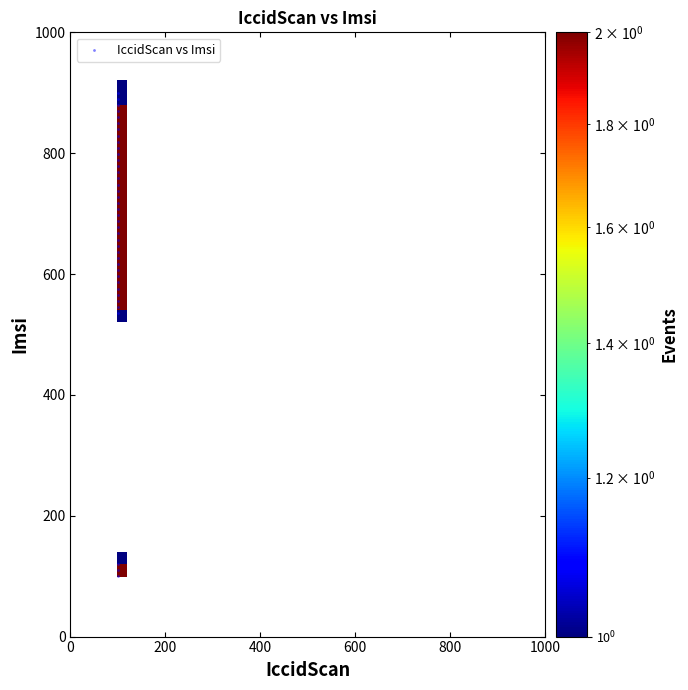

What is the range of Y values (max minus min)?

800.0